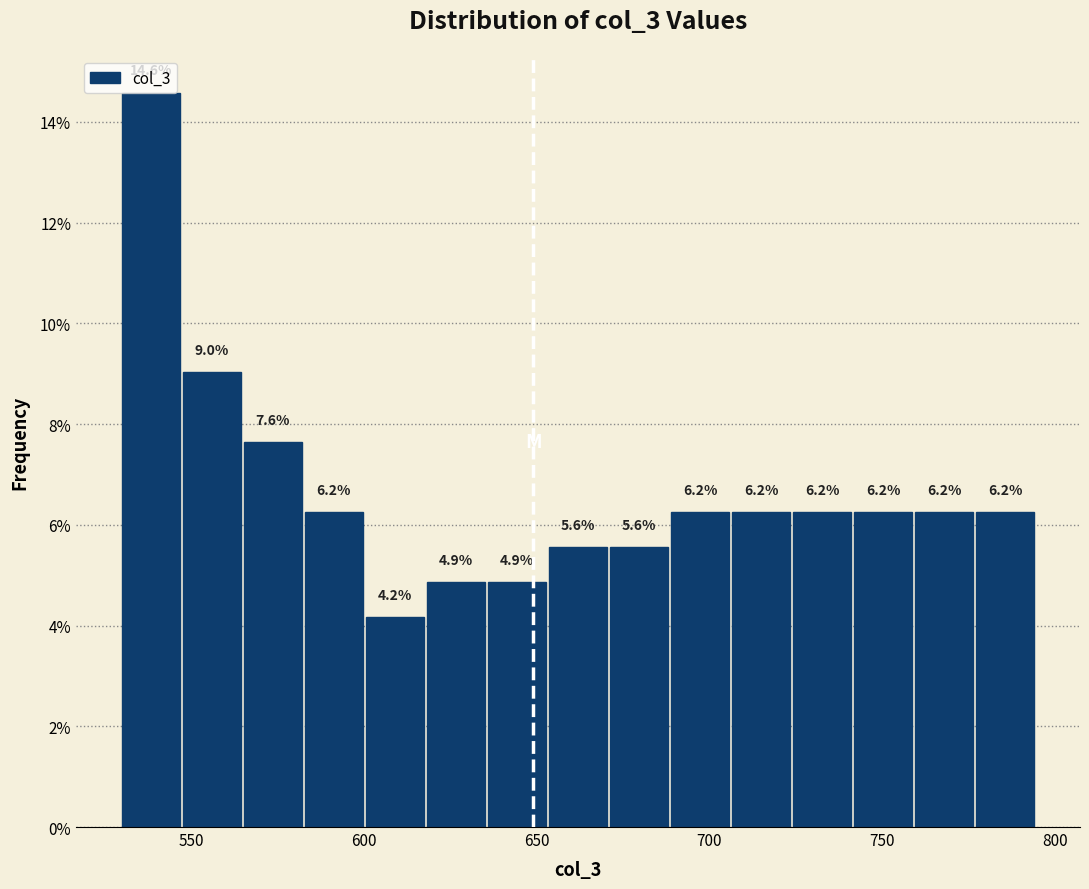

Read against the x-axis, roughly where is the centre of the tallest bar?

540